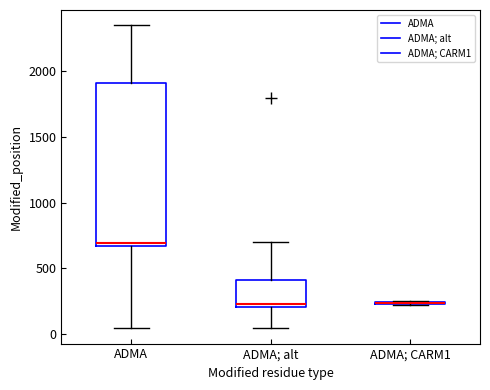

Comparing the boxes themselves (not the whiskers), which one is the tallest?

ADMA